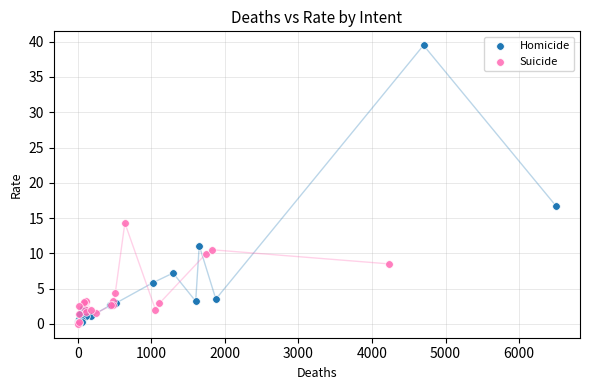

Which series contains the highest Y value?

Homicide